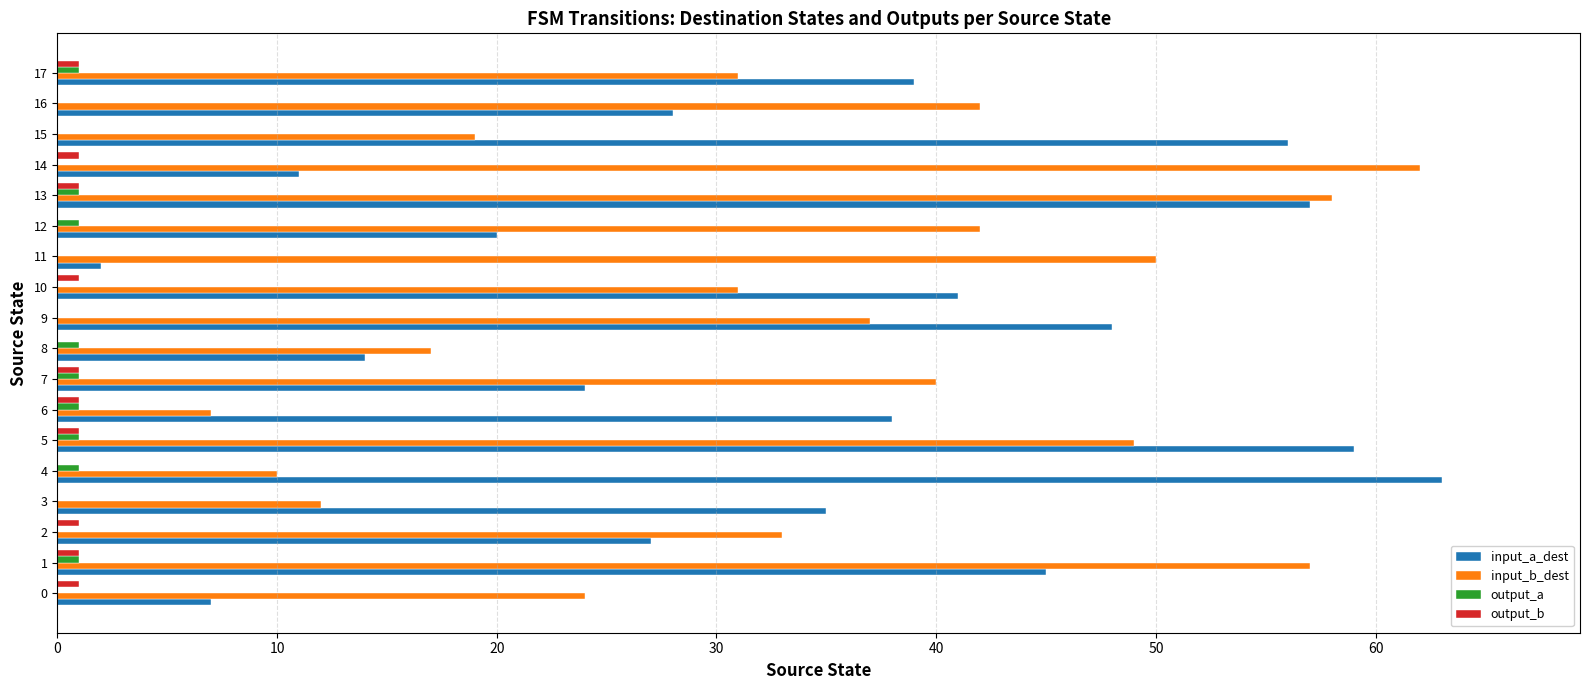

True or false: input_a_dest has a value of 50 at 6.

False